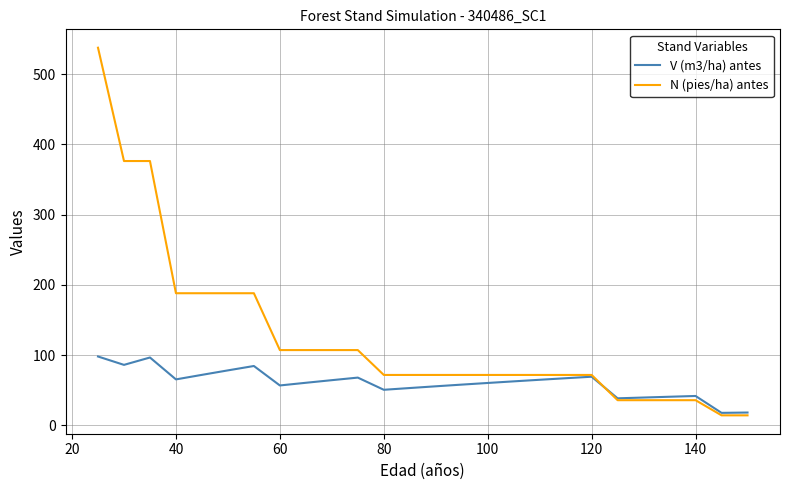

Which series has the largest total across all categories?

N (pies/ha) antes